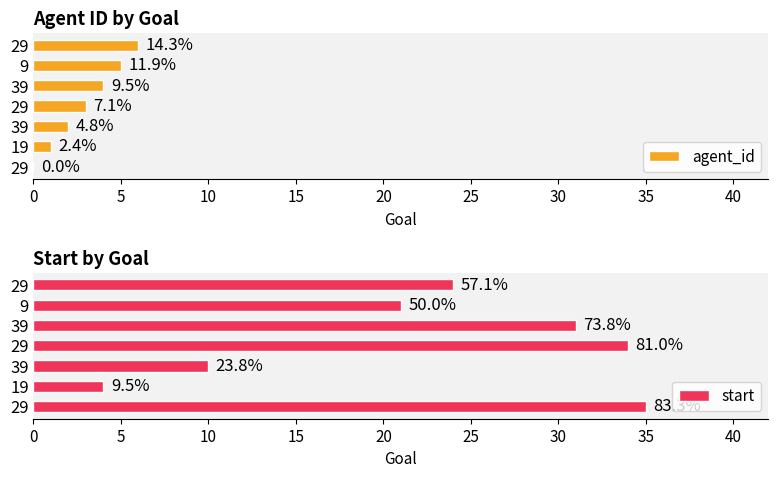

How many distinct data groups are displayed?

2